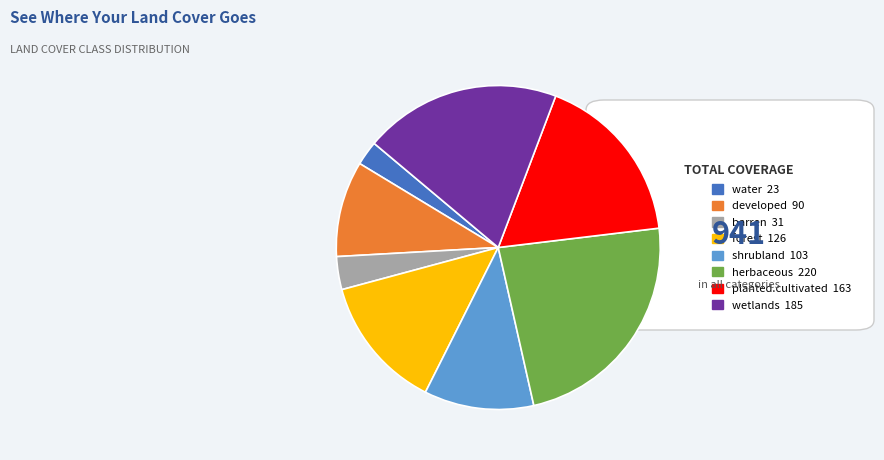

True or false: herbaceous accounts for 35% of the total.

False